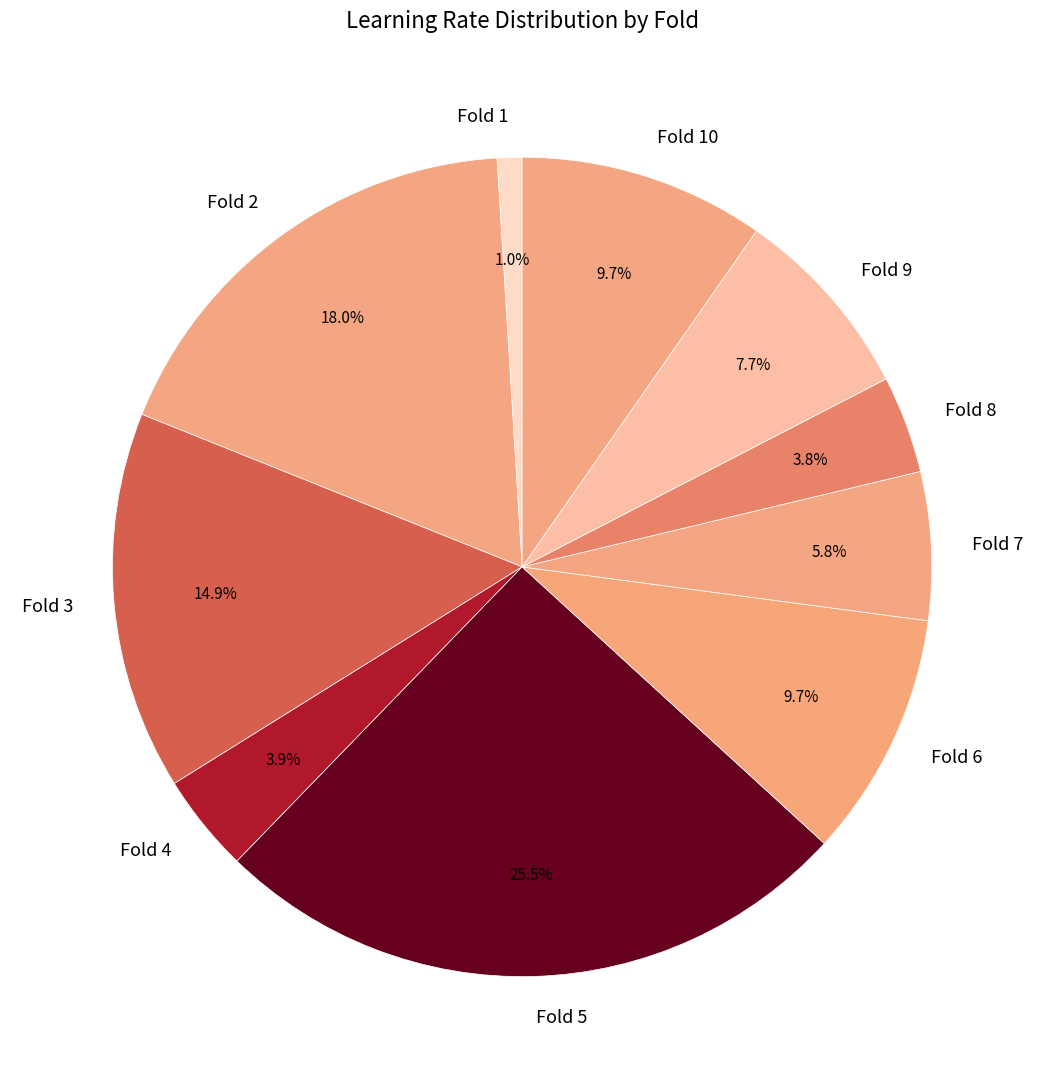

Between Fold 4 and Fold 2, which is larger?

Fold 2